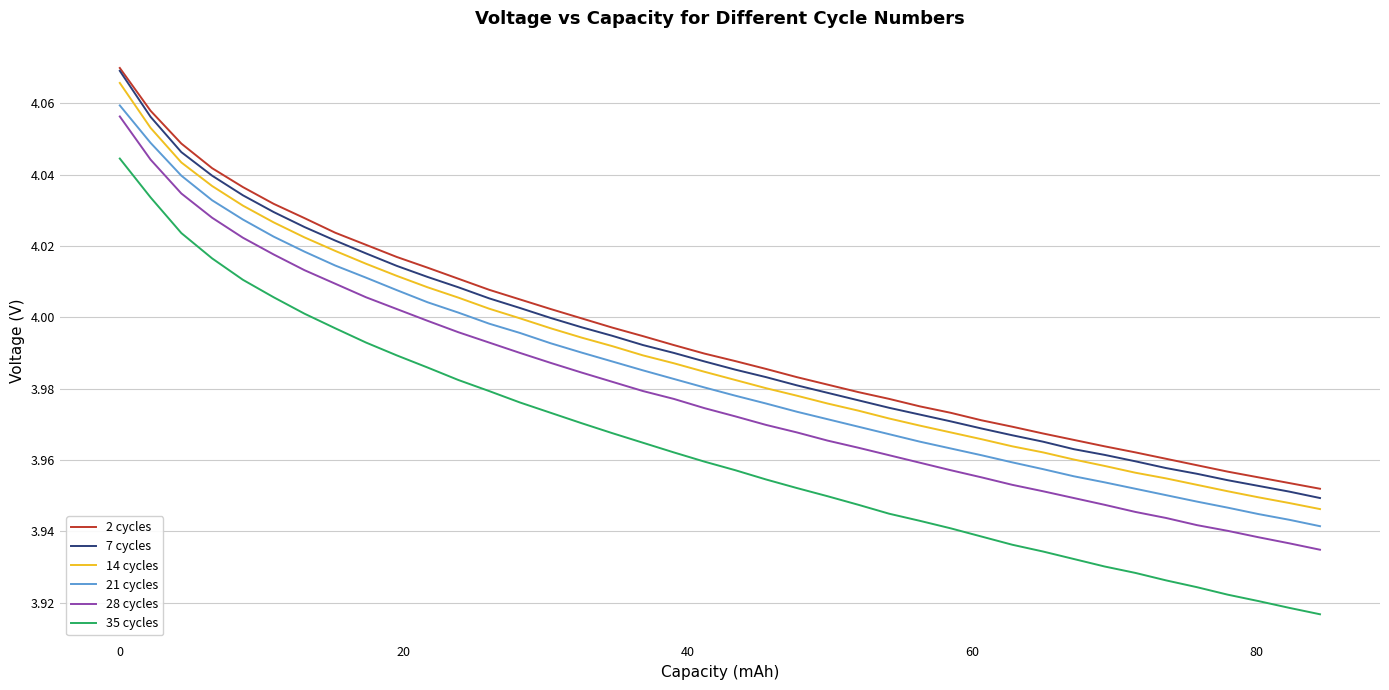

True or false: 14 cycles and 35 cycles intersect in this chart.

False